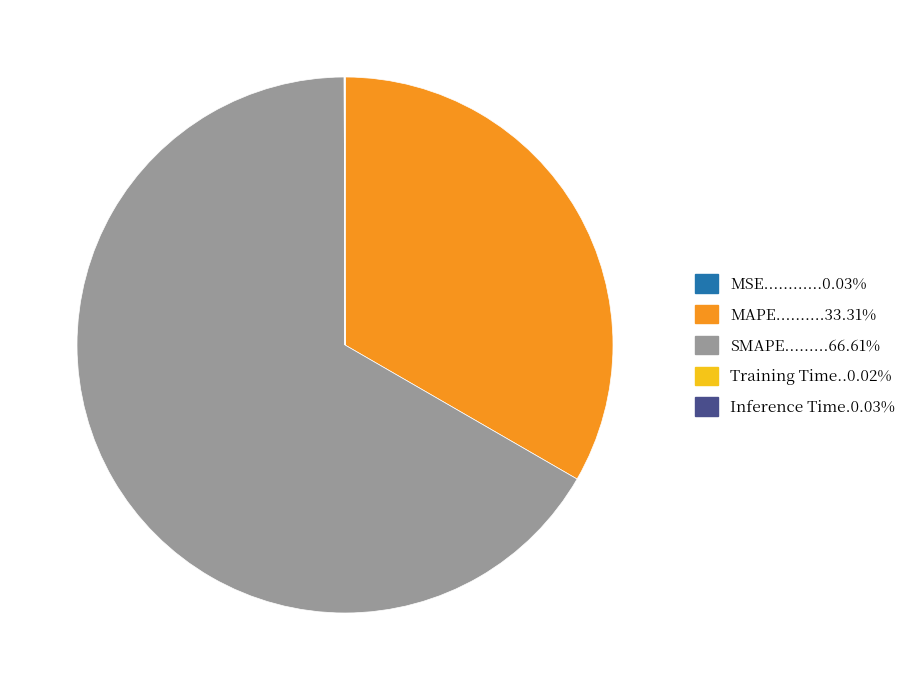

Does any single category account for the majority?

Yes